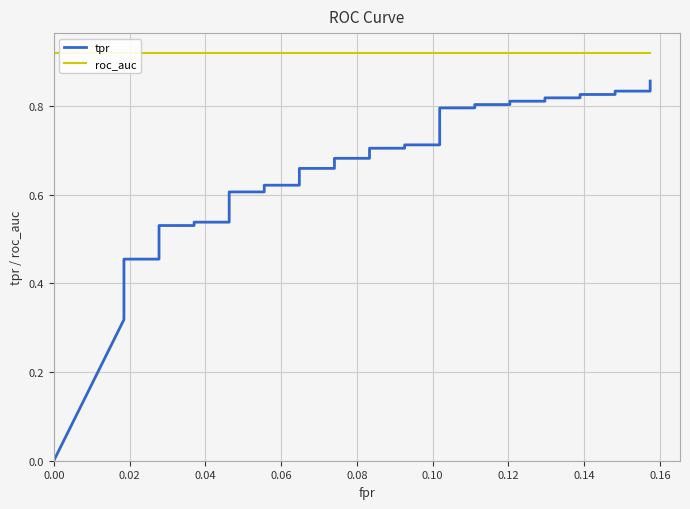

Is this an area chart (filled region under the line)?

No